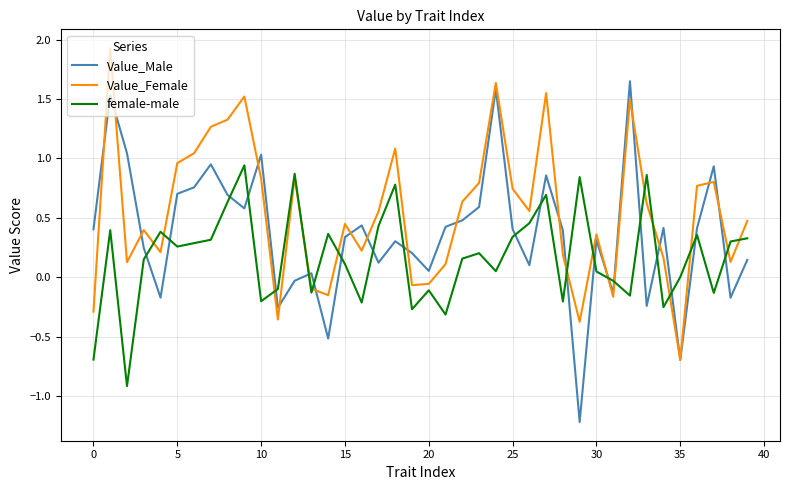

What is the difference between the second highest and minimum values in the Value_Female series?

2.3